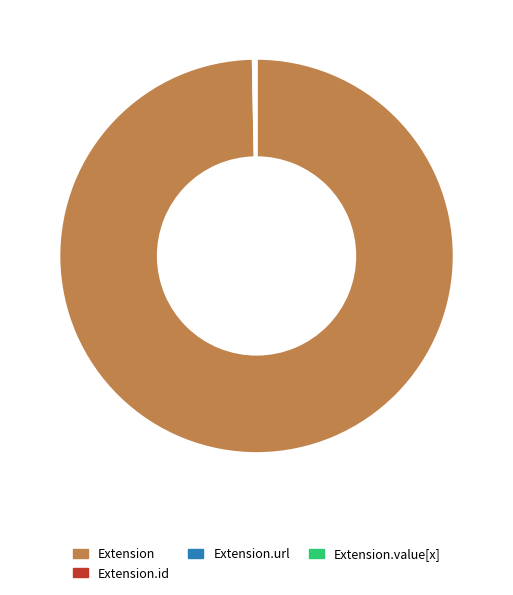

What is the majority slice?

Extension